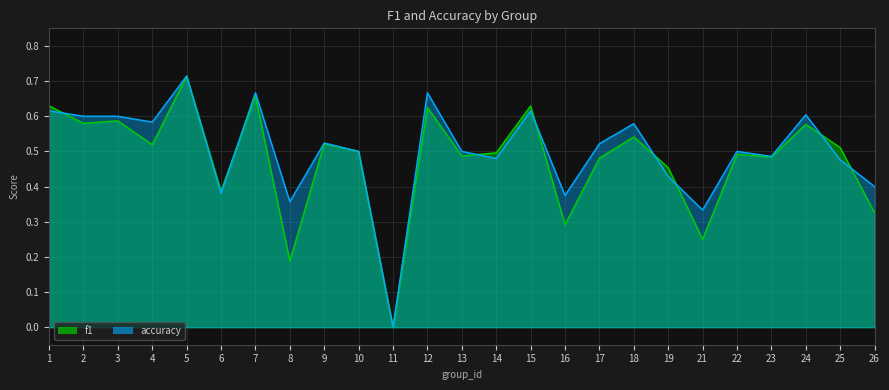

How many f1 values are between 0 and 1?

25